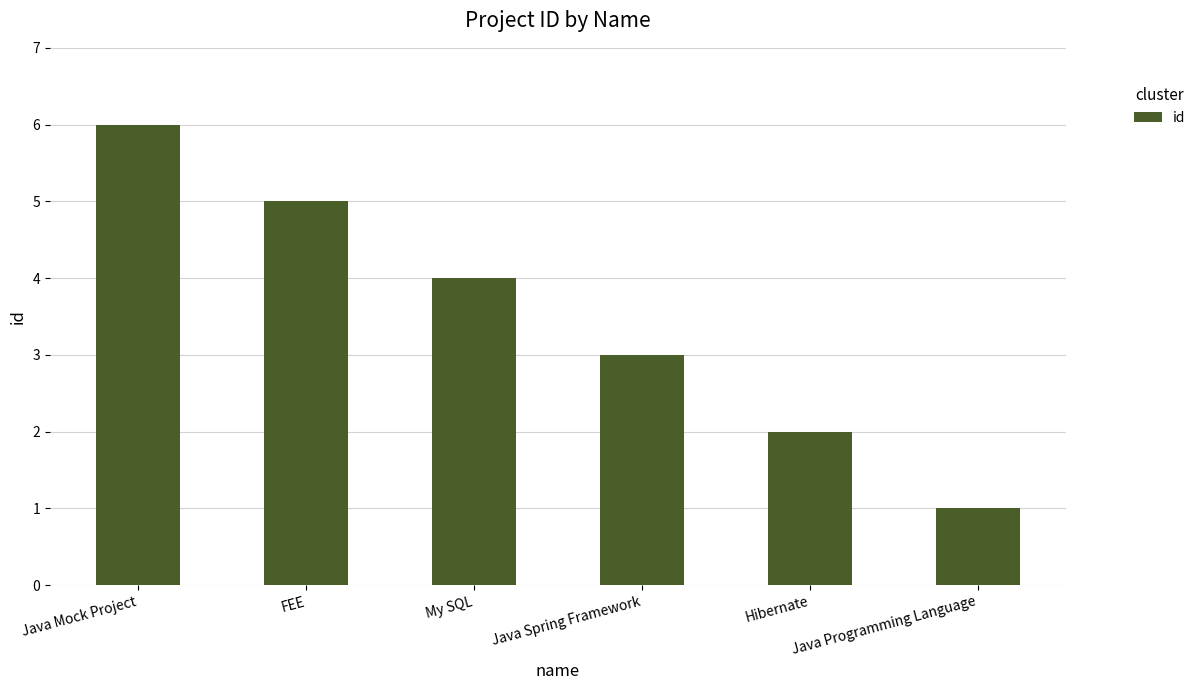

What is the difference between the values at Hibernate and My SQL?

2